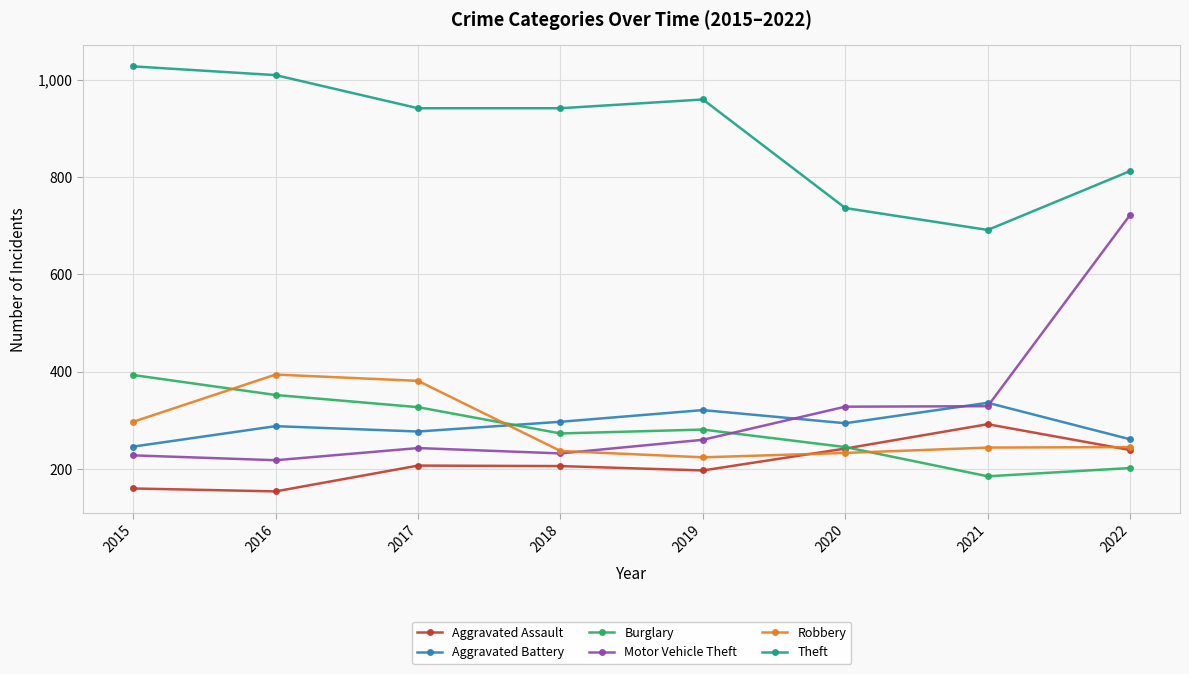

At how many categories does at least one series exceed 498?

8